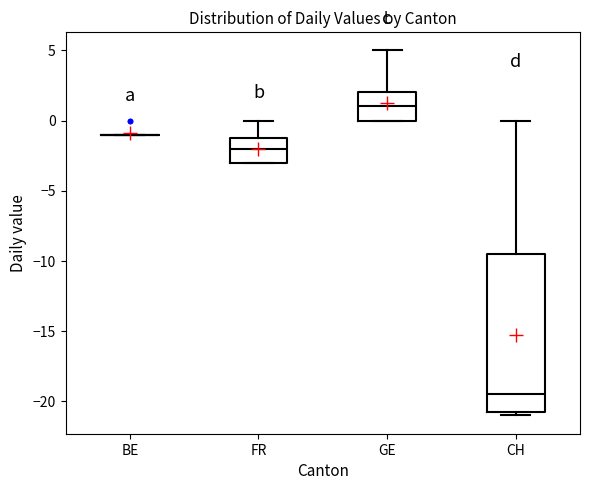

Reading left to right, transcribe this box plot: for each box, give where its median line is, the range the box spans, and where its two whiskers end, as read against the y-axis. The values are not printed on the chart, so give them approximately, as read against the axis.

BE: box collapsed to a line at -1.0, whiskers -1.0 to -1.0
FR: median -2.0, box -3.0 to -1.0, whiskers -3.0 to 0.0
GE: median 1.0, box 0.0 to 2.0, whiskers 0.0 to 5.0
CH: median -19.5, box -20.5 to -9.5, whiskers -21.0 to 0.0